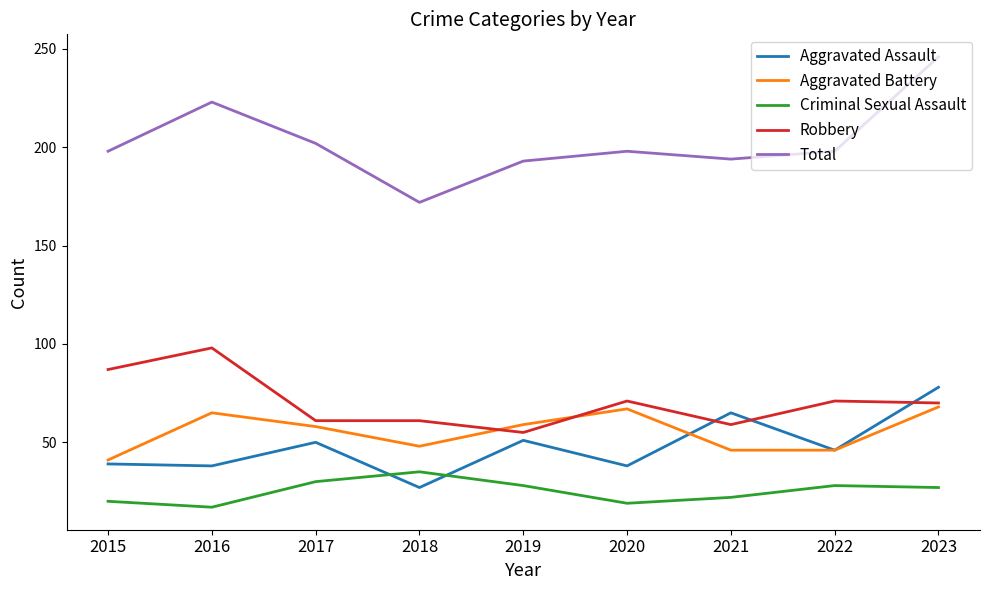

The value of Total at 2018 is 172. True or false?

True